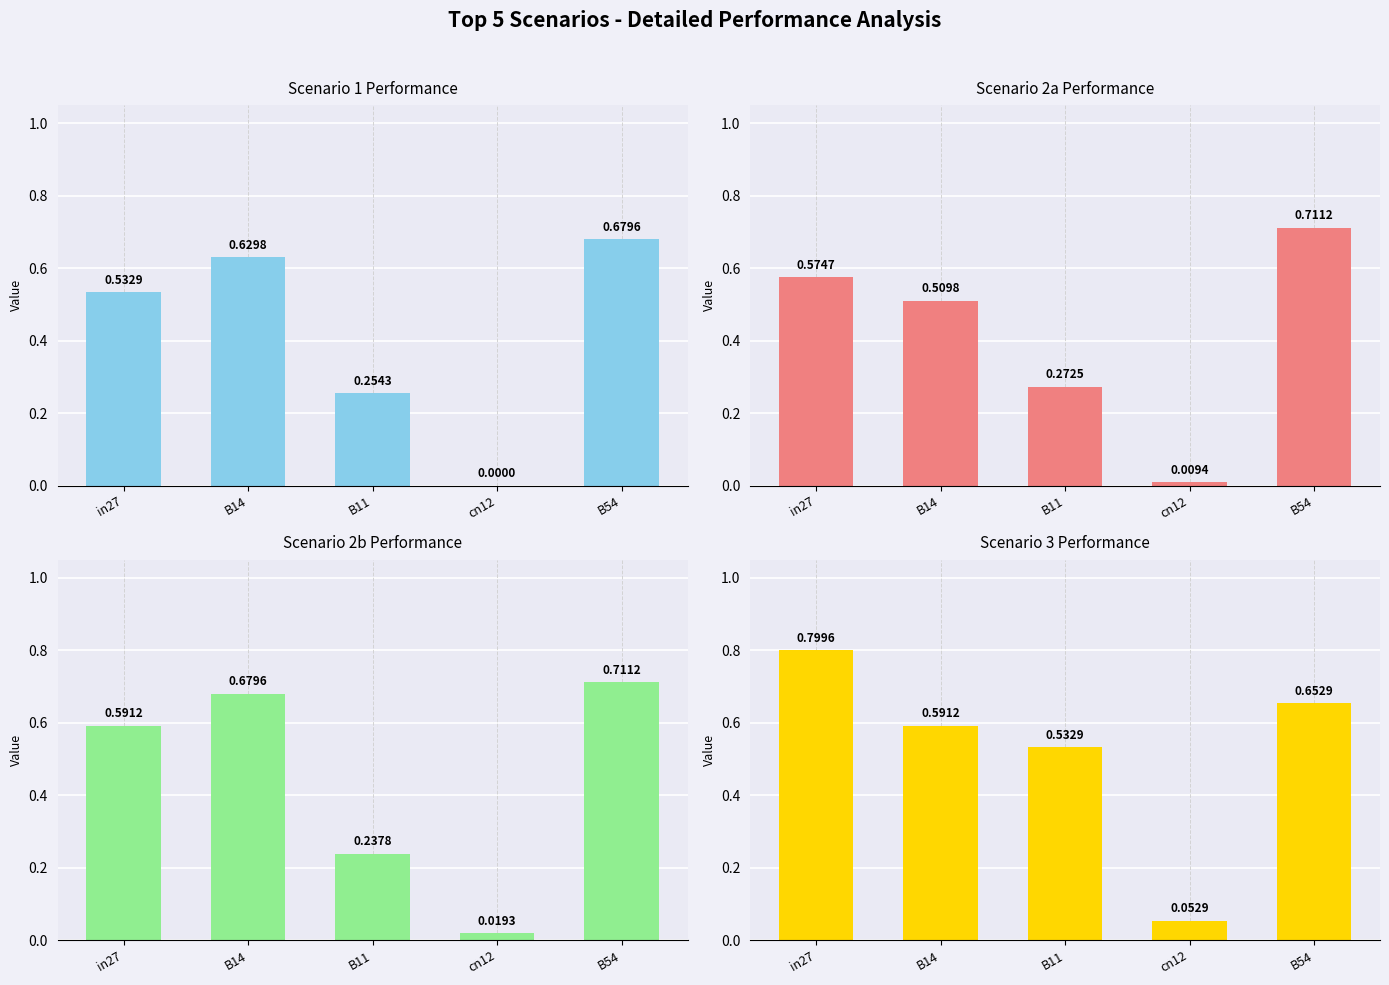

What is the value of the job417_scenario3_816 bar at the 2nd from the left?

0.6